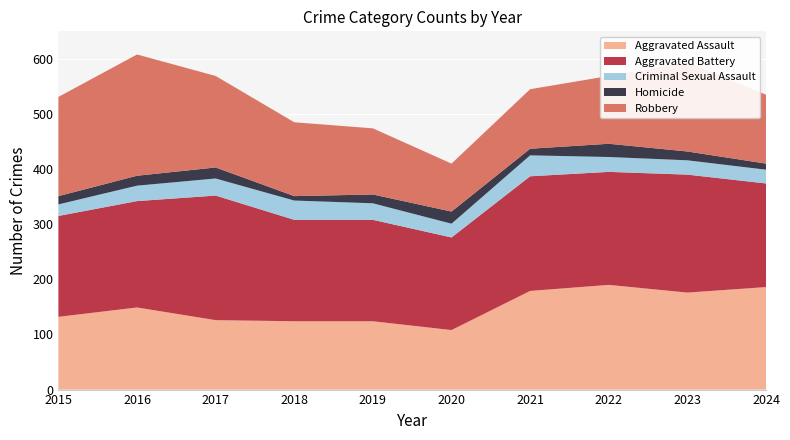

Reading left to right, what are all the values shown in this chart?

Aggravated Assault: 2015=132	2016=149	2017=126	2018=124	2019=124	2020=108	2021=179	2022=190	2023=176	2024=186
Aggravated Battery: 2015=183	2016=193	2017=226	2018=184	2019=184	2020=168	2021=208	2022=205	2023=214	2024=188
Criminal Sexual Assault: 2015=21	2016=28	2017=31	2018=35	2019=30	2020=25	2021=38	2022=27	2023=26	2024=25
Homicide: 2015=15	2016=18	2017=20	2018=8	2019=16	2020=22	2021=12	2022=24	2023=16	2024=11
Robbery: 2015=180	2016=220	2017=166	2018=134	2019=120	2020=87	2021=108	2022=123	2023=162	2024=125